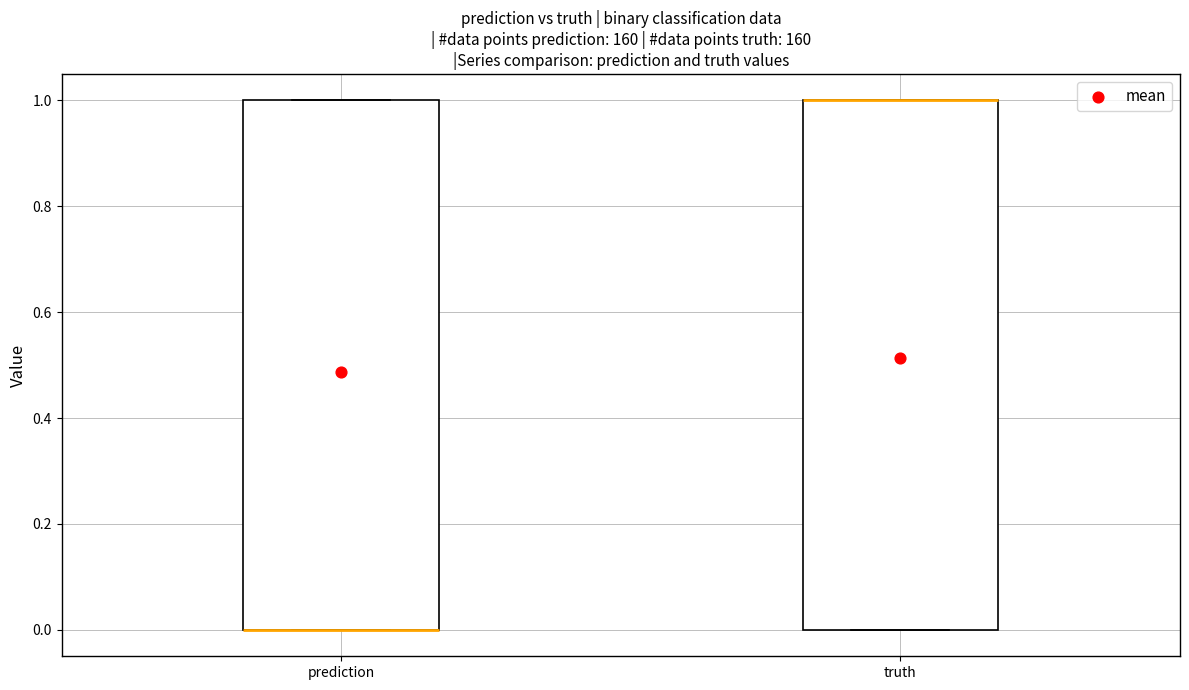

Reading left to right, read every box against the y-axis: the position of its median line, the range the box covers, and the ends of its whiskers. The values are not printed on the chart, so give them approximately, as read against the axis.

prediction: median 0 (drawn on the box's lower edge), box 0 to 1, whiskers 0 to 1
truth: median 1 (drawn on the box's upper edge), box 0 to 1, whiskers 0 to 1